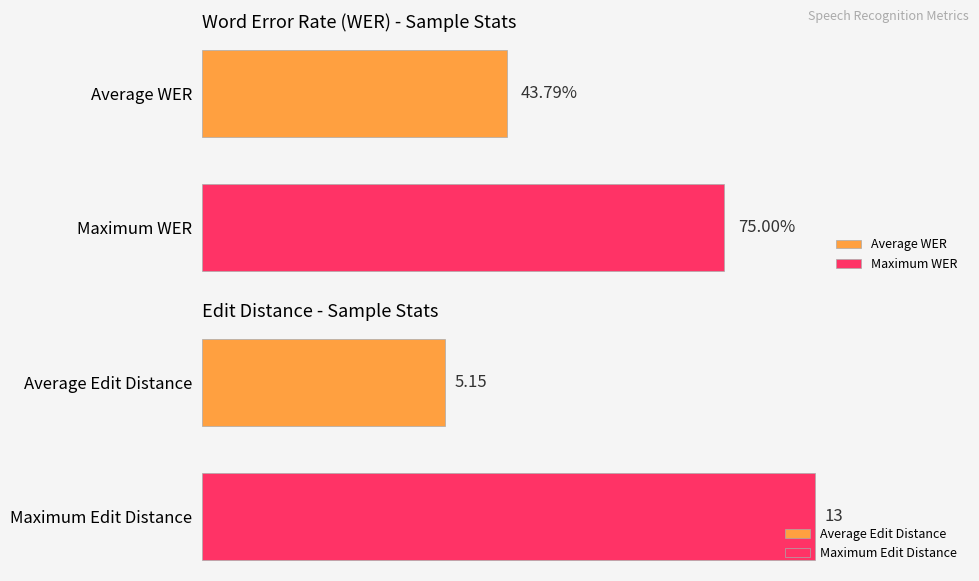

Rank the series by their maximum value, from highest to lowest.

distances, wers